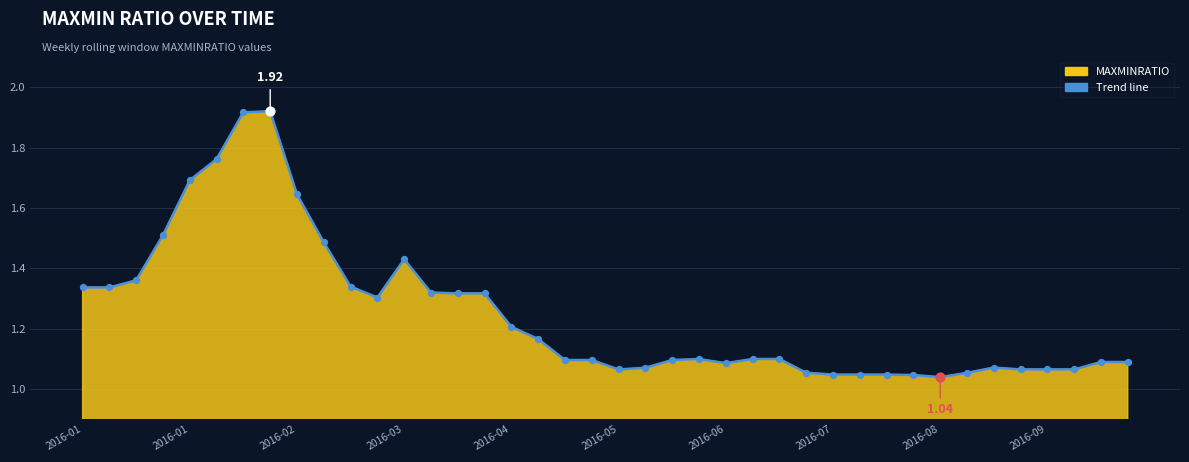

What is the difference between the maximum and minimum values?

0.9